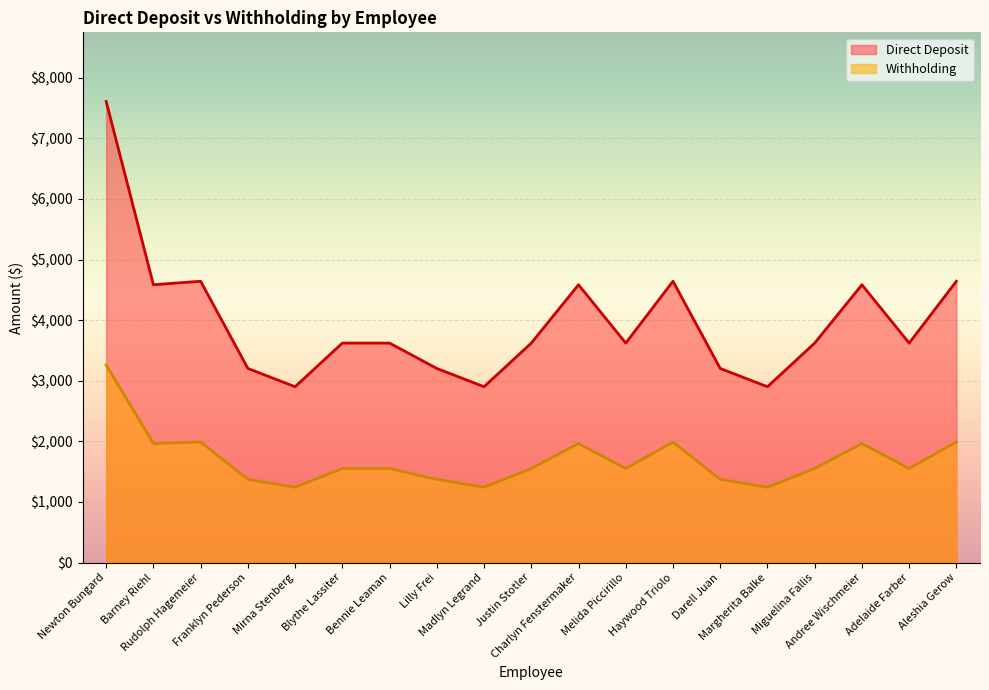

Is it true that Withholding equals 1300.5 at Haywood Triolo?

False